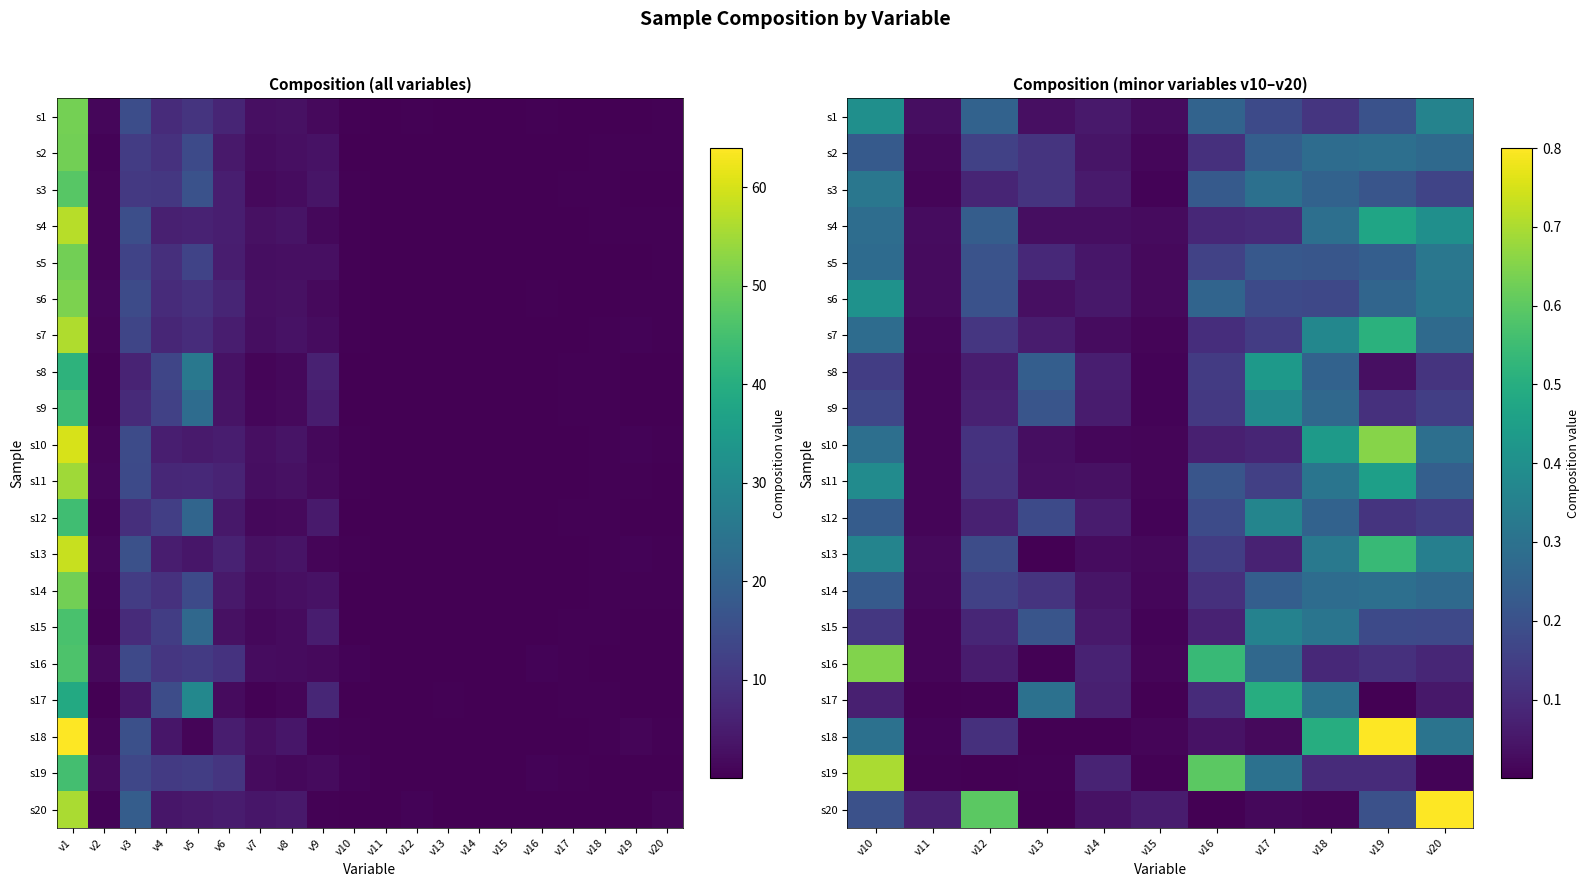

Count the number of categories in the chart.

11